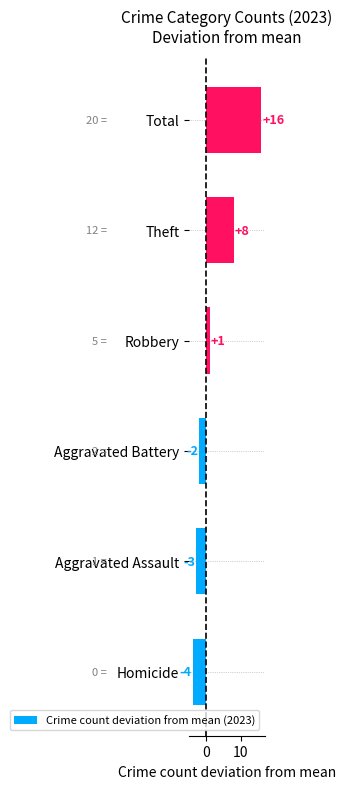

Reading top to bottom, transcribe all the data shown in this chart.

16	8	1	-2	-3	-4